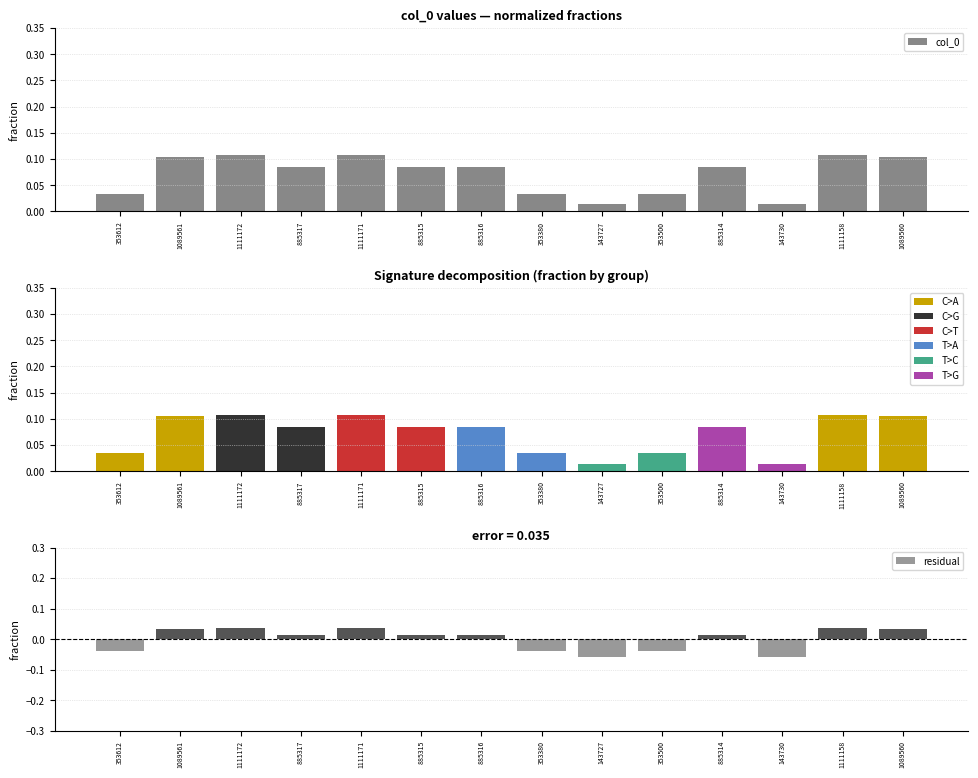

What is the sum of the values at 143727 and 885317?

0.1